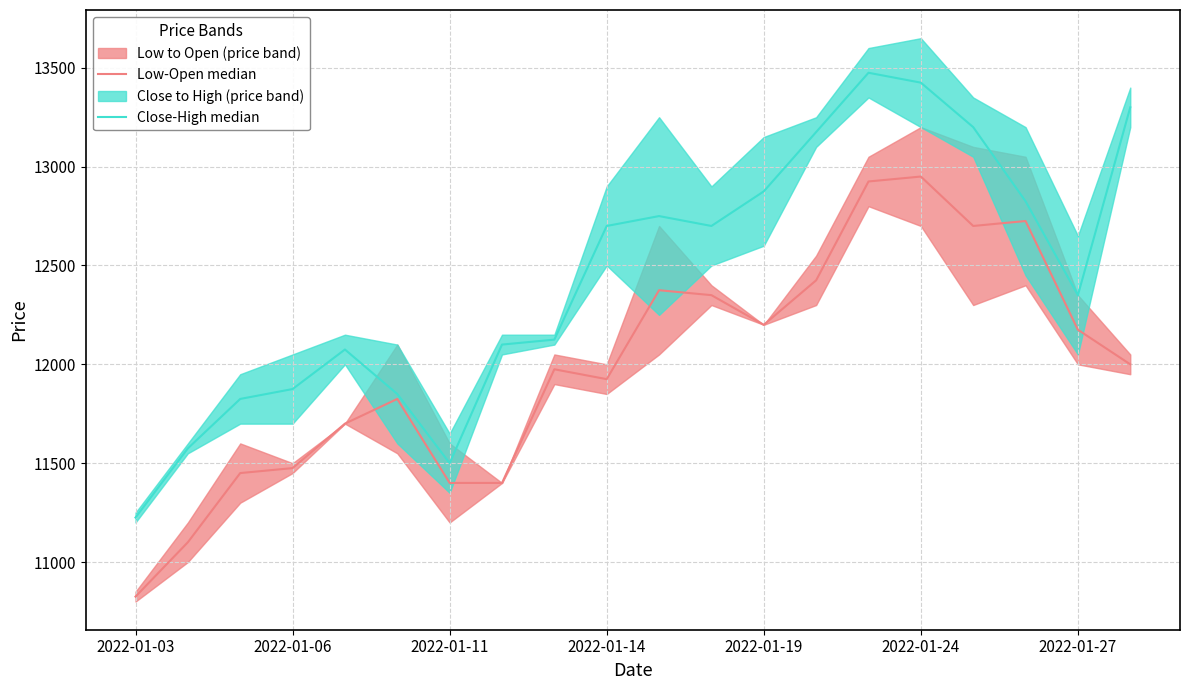

The value of Low-Open median at 2022-01-06 is 11475. True or false?

True